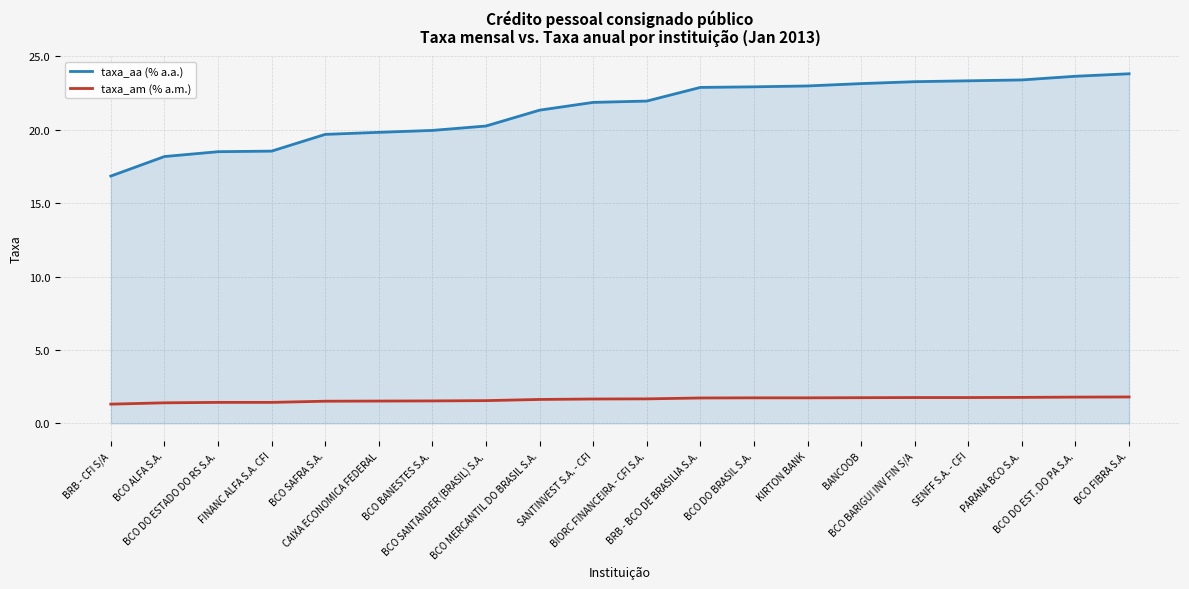

At KIRTON BANK, list the series in order from largest to smallest.

taxa_aa (% a.a.), taxa_am (% a.m.)